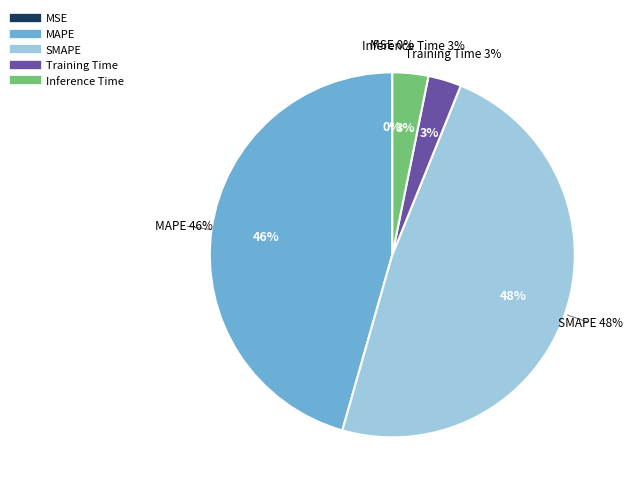

To the nearest percent, what is the average slice percentage?

20%